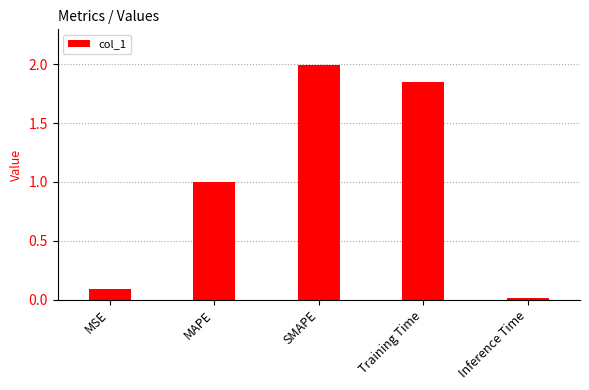

What is the label of the 3rd bar from the right?

SMAPE